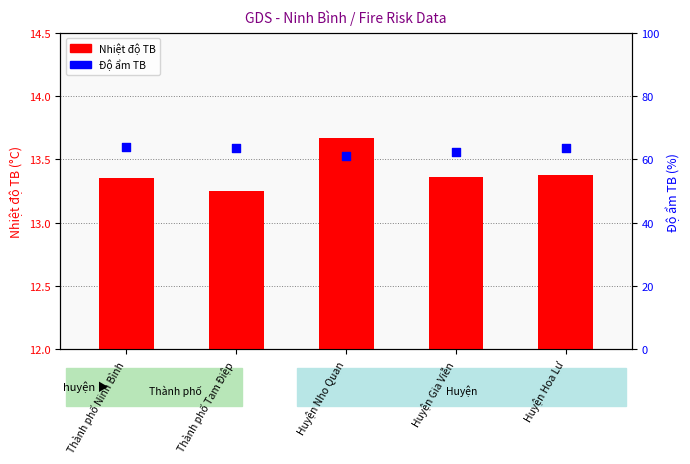

Which series has the widest spread of Y values?

Độ ẩm TB